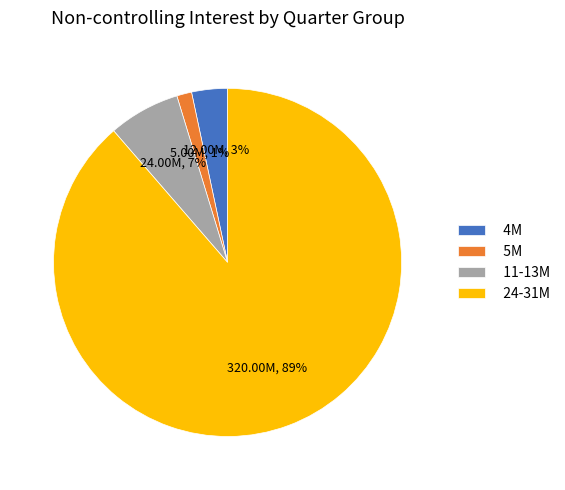

To the nearest percent, what is the average slice percentage?

25%